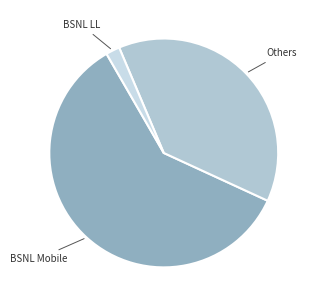

How many segments does this pie chart have?

3